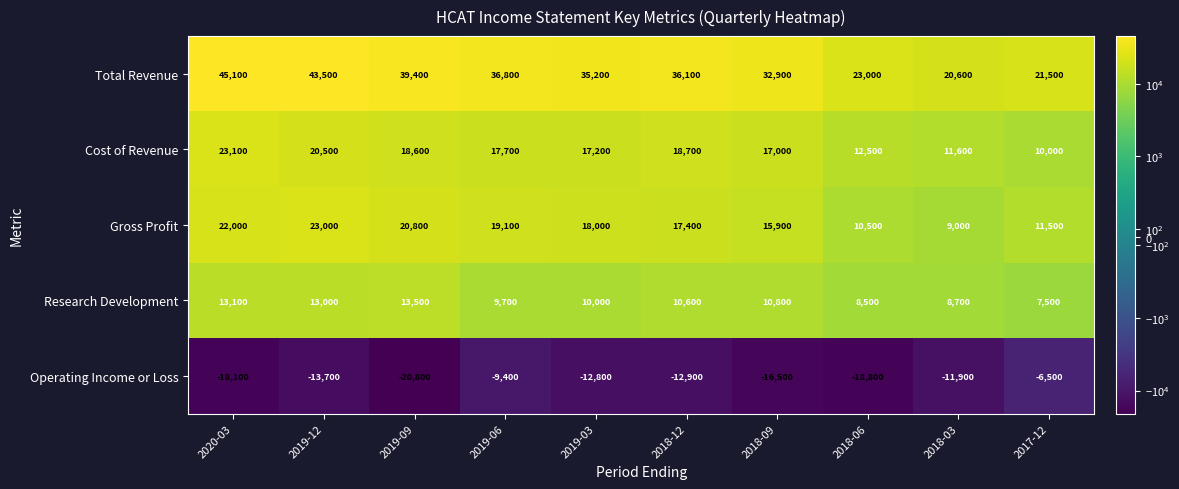

What is the sum of all Cost of Revenue values?

166900